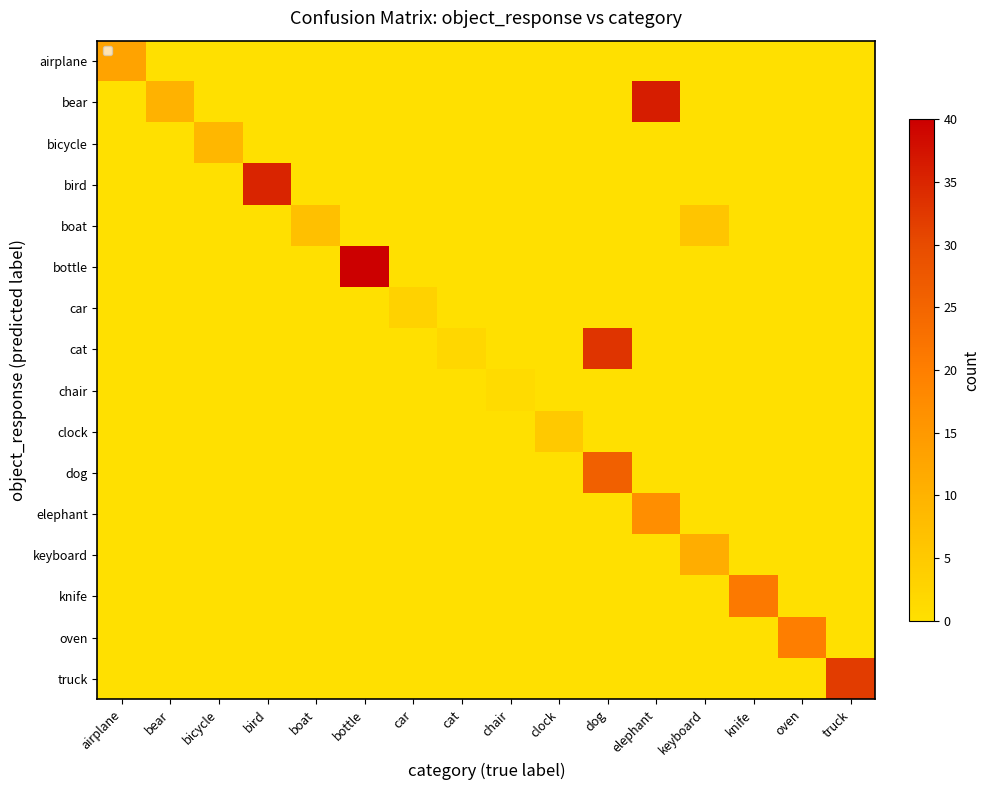

Reading left to right, list all the values displayed in this chart.

airplane: airplane=13	bear=0	bicycle=0	bird=0	boat=0	bottle=0	car=0	cat=0	chair=0	clock=0	dog=0	elephant=0	keyboard=0	knife=0	oven=0	truck=0
bear: airplane=0	bear=10	bicycle=0	bird=0	boat=0	bottle=0	car=0	cat=0	chair=0	clock=0	dog=0	elephant=36	keyboard=0	knife=0	oven=0	truck=0
bicycle: airplane=0	bear=0	bicycle=9	bird=0	boat=0	bottle=0	car=0	cat=0	chair=0	clock=0	dog=0	elephant=0	keyboard=0	knife=0	oven=0	truck=0
bird: airplane=0	bear=0	bicycle=0	bird=35	boat=0	bottle=0	car=0	cat=0	chair=0	clock=0	dog=0	elephant=0	keyboard=0	knife=0	oven=0	truck=0
boat: airplane=0	bear=0	bicycle=0	bird=0	boat=7	bottle=0	car=0	cat=0	chair=0	clock=0	dog=0	elephant=0	keyboard=6	knife=0	oven=0	truck=0
bottle: airplane=0	bear=0	bicycle=0	bird=0	boat=0	bottle=40	car=0	cat=0	chair=0	clock=0	dog=0	elephant=0	keyboard=0	knife=0	oven=0	truck=0
car: airplane=0	bear=0	bicycle=0	bird=0	boat=0	bottle=0	car=3	cat=0	chair=0	clock=0	dog=0	elephant=0	keyboard=0	knife=0	oven=0	truck=0
cat: airplane=0	bear=0	bicycle=0	bird=0	boat=0	bottle=0	car=0	cat=2	chair=0	clock=0	dog=33	elephant=0	keyboard=0	knife=0	oven=0	truck=0
chair: airplane=0	bear=0	bicycle=0	bird=0	boat=0	bottle=0	car=0	cat=0	chair=1	clock=0	dog=0	elephant=0	keyboard=0	knife=0	oven=0	truck=0
clock: airplane=0	bear=0	bicycle=0	bird=0	boat=0	bottle=0	car=0	cat=0	chair=0	clock=5	dog=0	elephant=0	keyboard=0	knife=0	oven=0	truck=0
dog: airplane=0	bear=0	bicycle=0	bird=0	boat=0	bottle=0	car=0	cat=0	chair=0	clock=0	dog=26	elephant=0	keyboard=0	knife=0	oven=0	truck=0
elephant: airplane=0	bear=0	bicycle=0	bird=0	boat=0	bottle=0	car=0	cat=0	chair=0	clock=0	dog=0	elephant=17	keyboard=0	knife=0	oven=0	truck=0
keyboard: airplane=0	bear=0	bicycle=0	bird=0	boat=0	bottle=0	car=0	cat=0	chair=0	clock=0	dog=0	elephant=0	keyboard=11	knife=0	oven=0	truck=0
knife: airplane=0	bear=0	bicycle=0	bird=0	boat=0	bottle=0	car=0	cat=0	chair=0	clock=0	dog=0	elephant=0	keyboard=0	knife=21	oven=0	truck=0
oven: airplane=0	bear=0	bicycle=0	bird=0	boat=0	bottle=0	car=0	cat=0	chair=0	clock=0	dog=0	elephant=0	keyboard=0	knife=0	oven=20	truck=0
truck: airplane=0	bear=0	bicycle=0	bird=0	boat=0	bottle=0	car=0	cat=0	chair=0	clock=0	dog=0	elephant=0	keyboard=0	knife=0	oven=0	truck=32